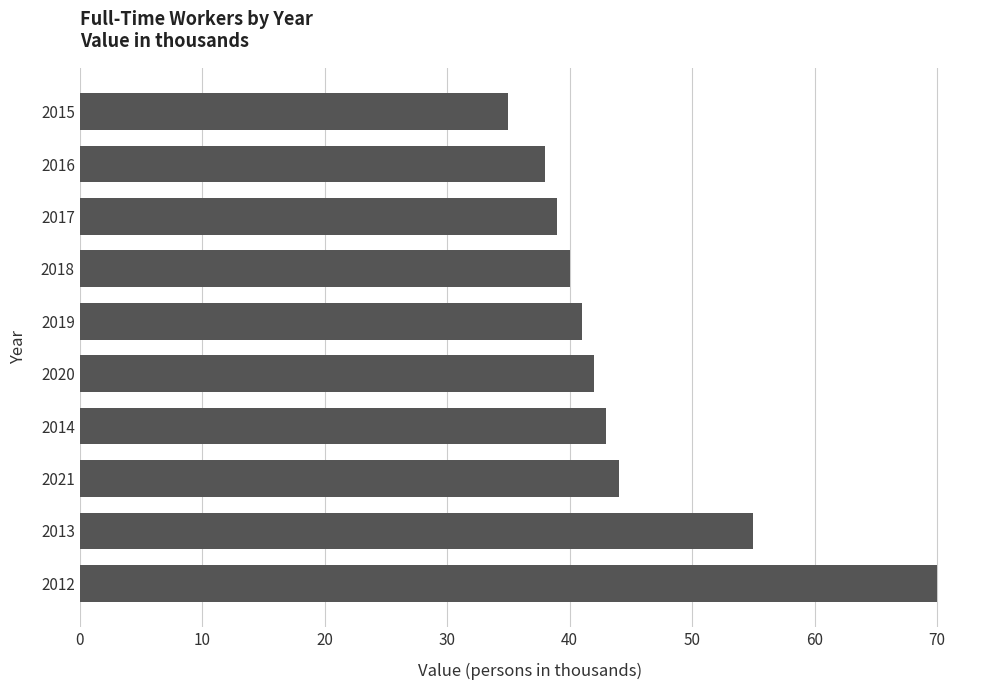

Are the bars horizontal?

Yes